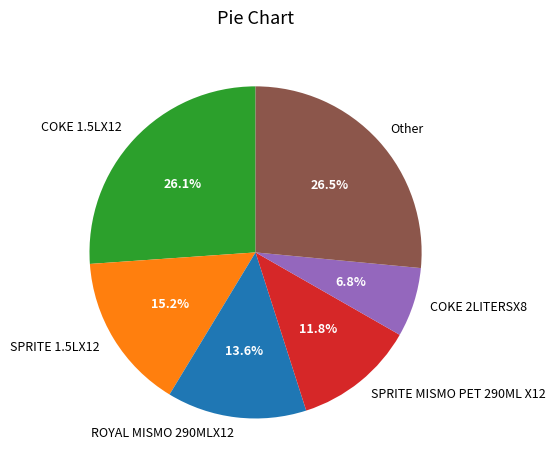

What percentage is NOT represented by SPRITE 1.5LX12?

84.8%